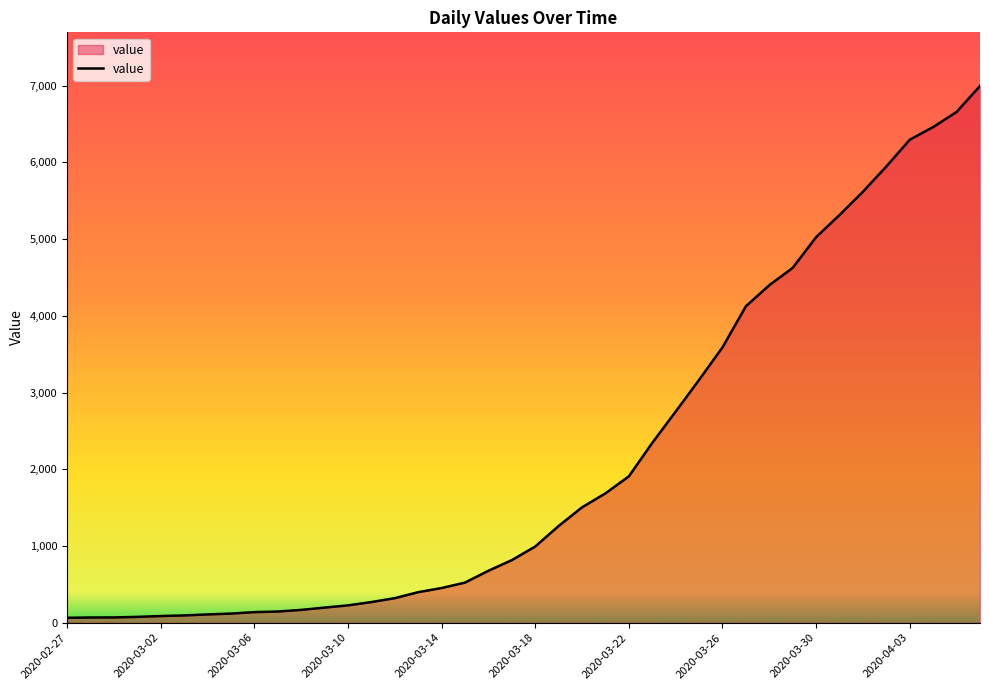

Count the number of categories in the chart.

40